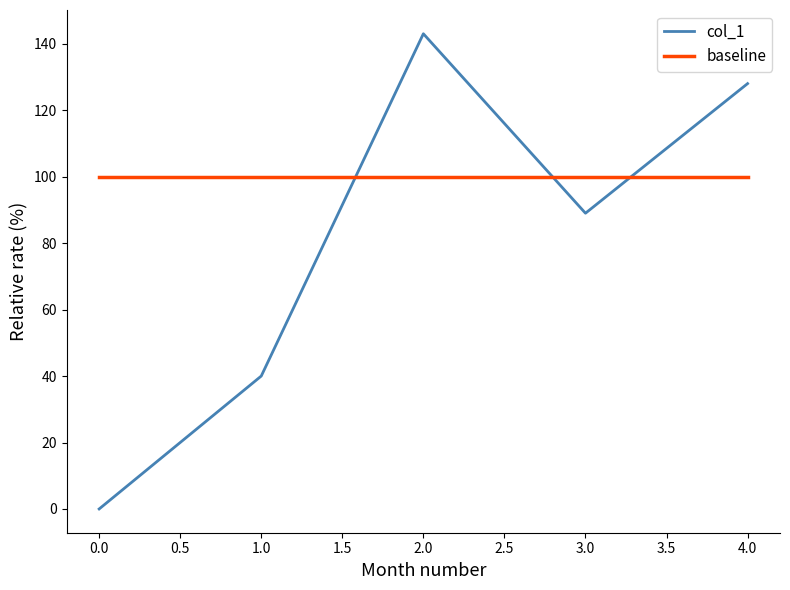

At which category is the sum across all series the highest?

2.0